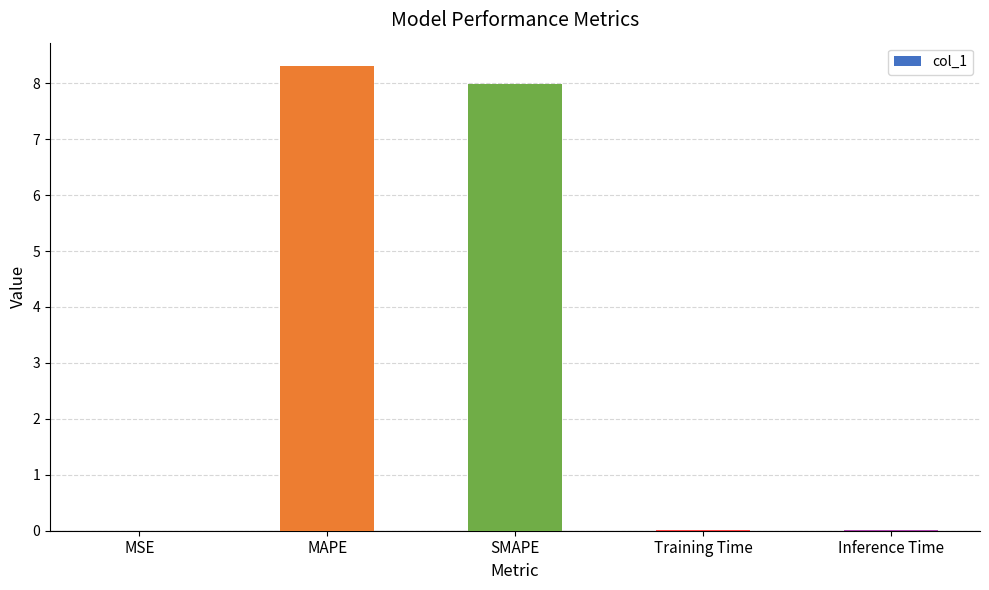

What is the maximum value shown in the chart?

8.3